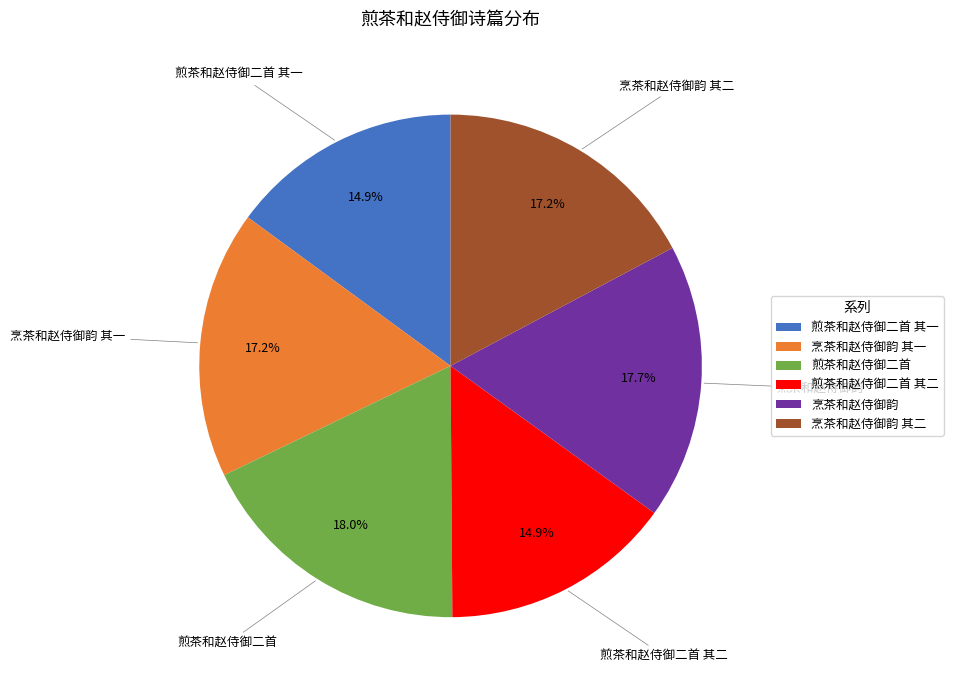

Which has a higher value, 煎茶和赵侍御二首 其二 or 烹茶和赵侍御韵 其二?

烹茶和赵侍御韵 其二